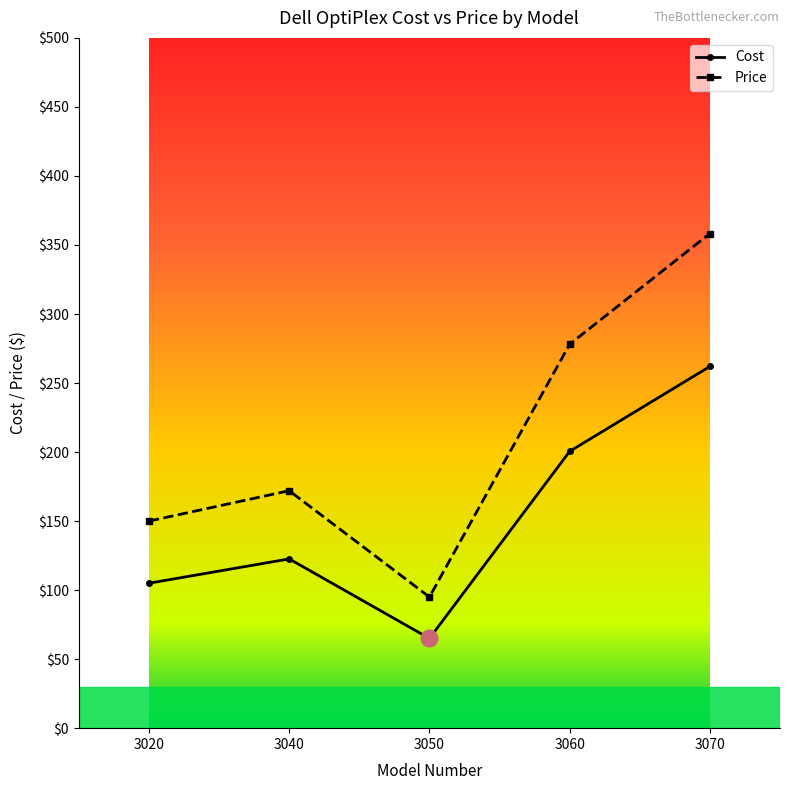

What is the spread (max minus min) of values at 3070?

96.3